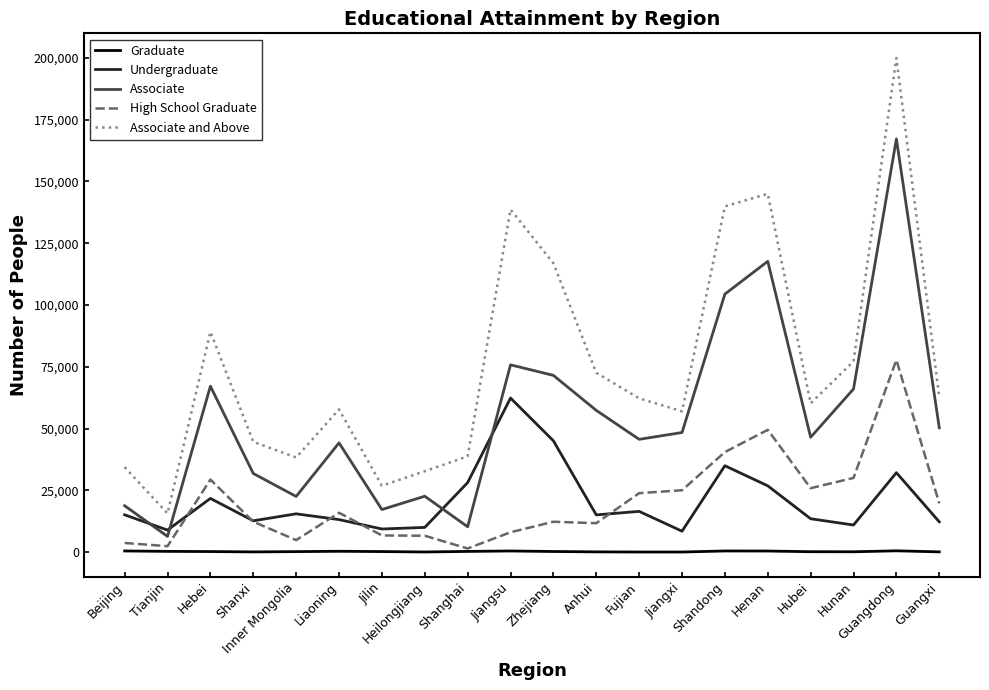

What is the spread (max minus min) of values at Anhui?

72476